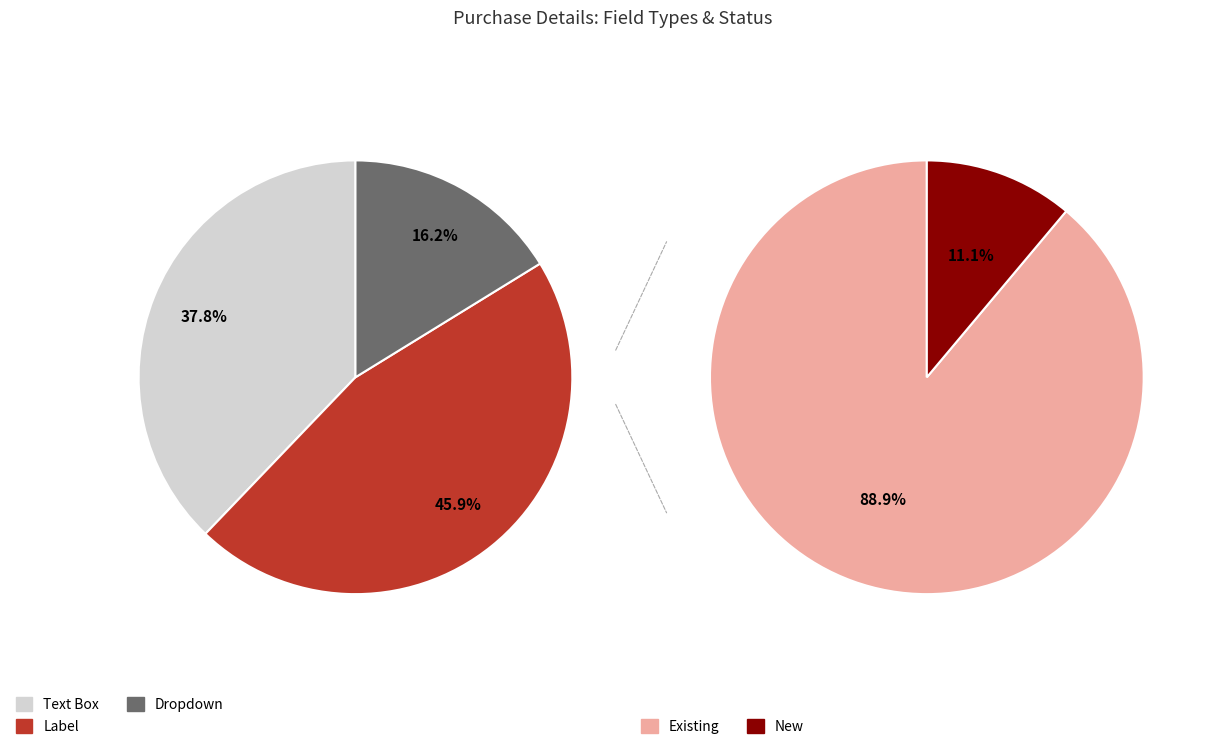

To the nearest percent, what is the combined percentage of Text Box and Dropdown?

54%